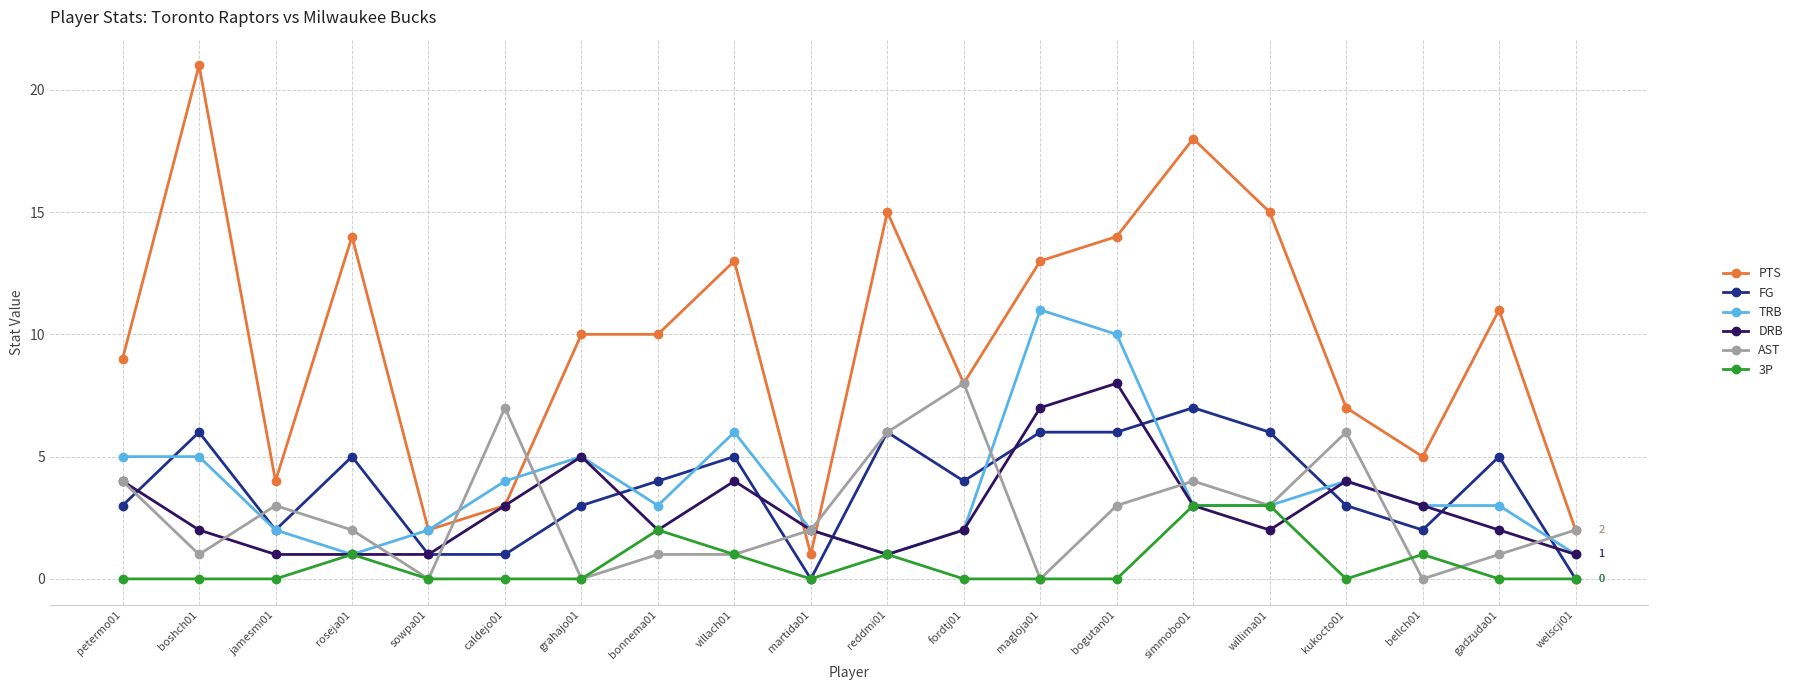

Is the value of PTS at roseja01 greater than the value of DRB at welscji01?

Yes